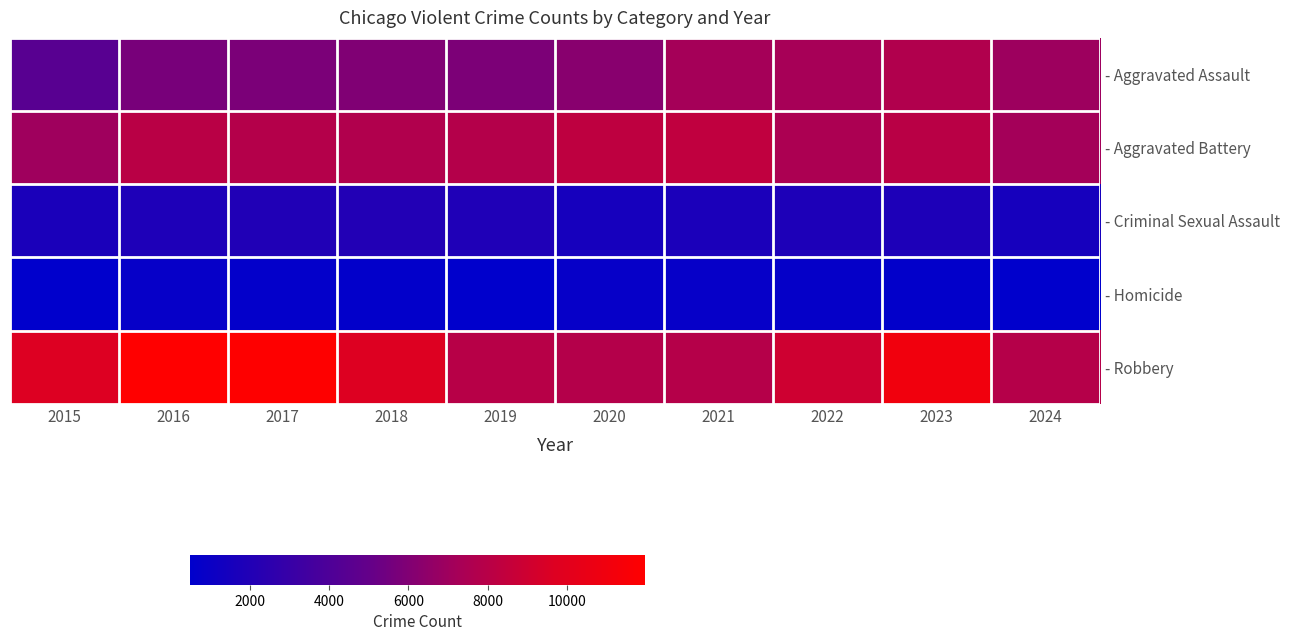

Reading right to left, transcribe all the data shown in this chart.

- Aggravated Assault: 2024=6958	2023=7710	2022=7280	2021=7242	2020=6265	2019=5841	2018=6002	2017=5793	2016=5713	2015=4480
- Aggravated Battery: 2024=7200	2023=8077	2022=7492	2021=8347	2020=8321	2019=7858	2018=7735	2017=7845	2016=8086	2015=7019
- Criminal Sexual Assault: 2024=1488	2023=1839	2022=1808	2021=1742	2020=1491	2019=1919	2018=2037	2017=1979	2016=1854	2015=1705
- Homicide: 2024=512	2023=626	2022=725	2021=804	2020=787	2019=499	2018=588	2017=672	2016=786	2015=496
- Robbery: 2024=7923	2023=11053	2022=8963	2021=7920	2020=7855	2019=7995	2018=9681	2017=11880	2016=11960	2015=9638